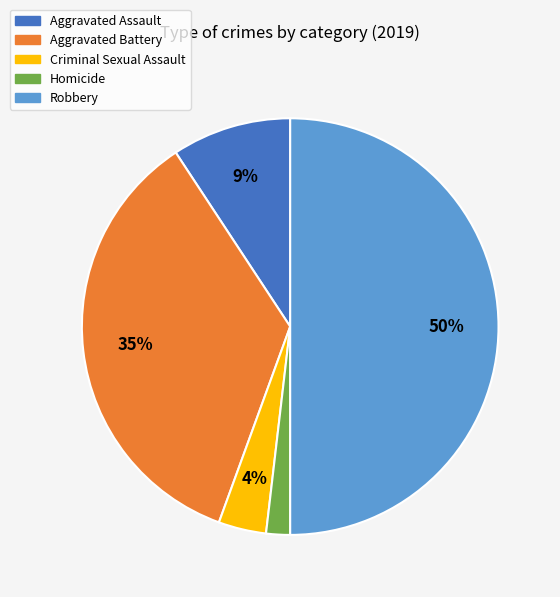

Does Criminal Sexual Assault account for over 50% of the chart?

No